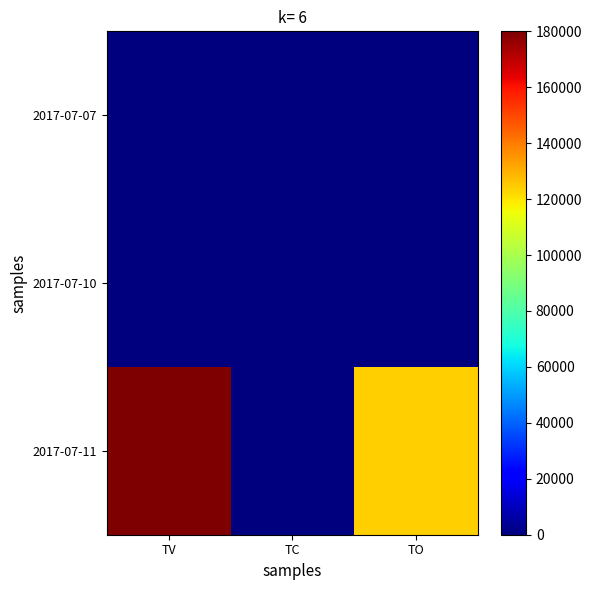

Rank the series by their maximum value, from lowest to highest.

2017-07-07, 2017-07-10, 2017-07-11